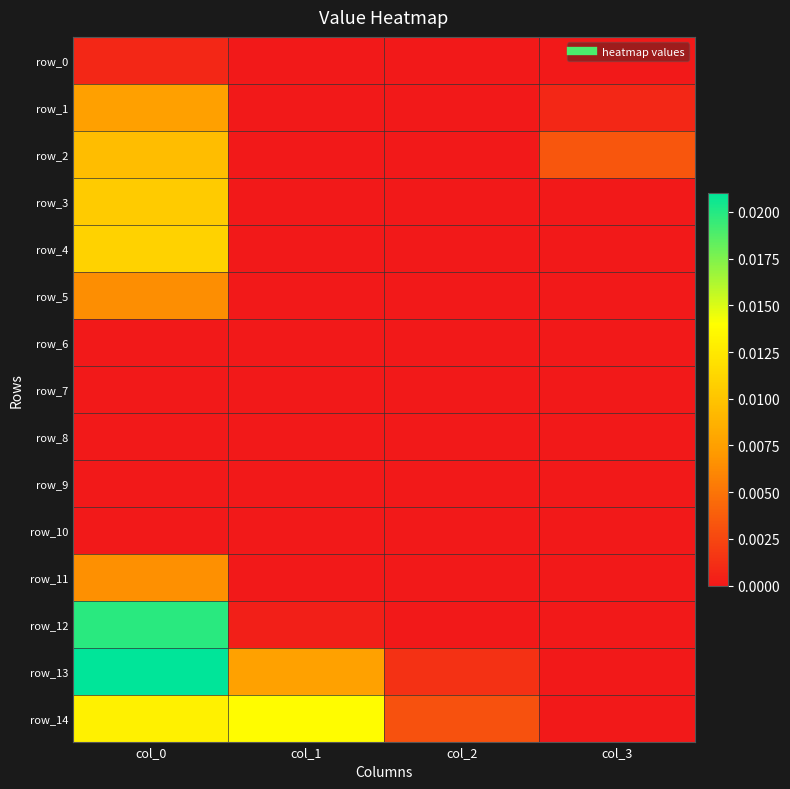

Which category has the lowest value in the row_3 series?

col_1